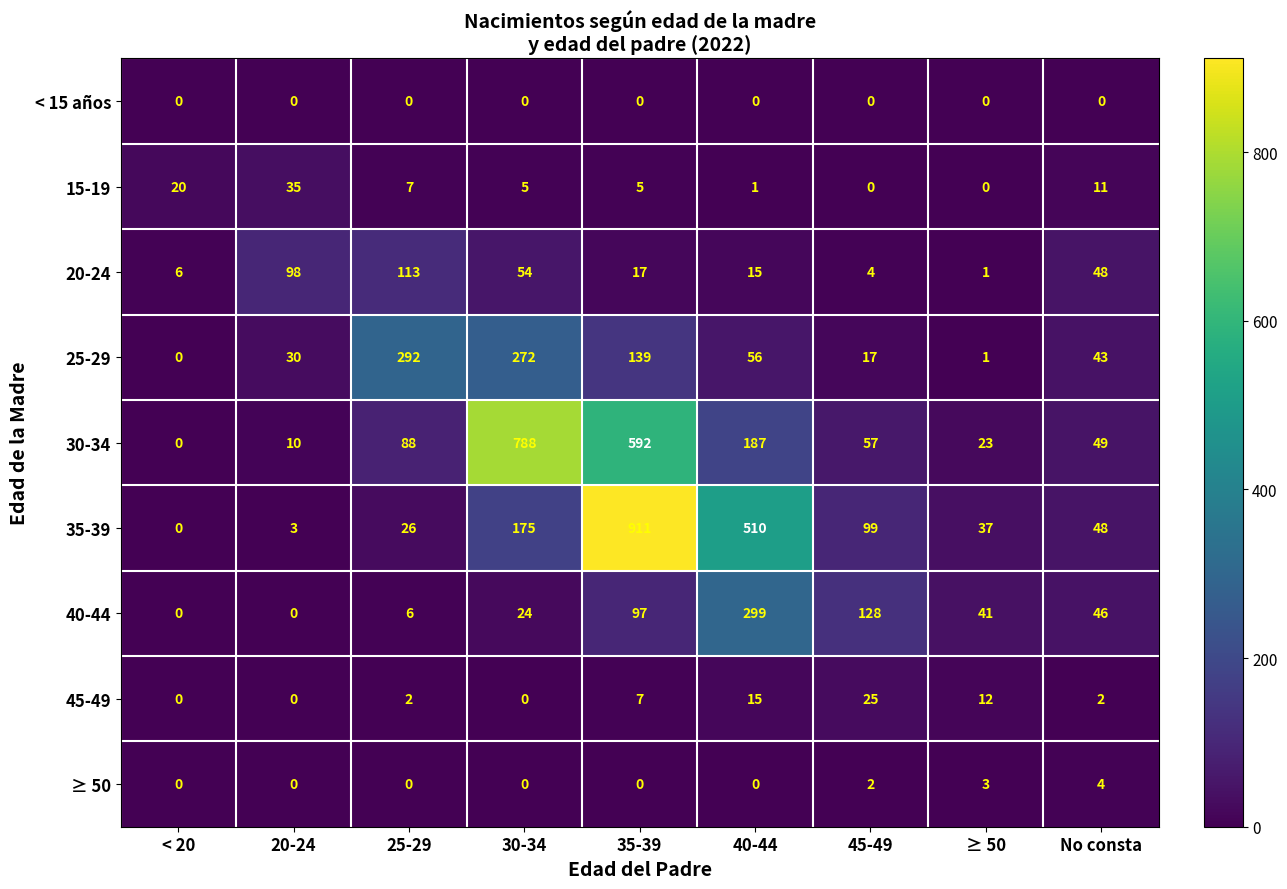

Which series has the largest range (max minus min)?

35-39